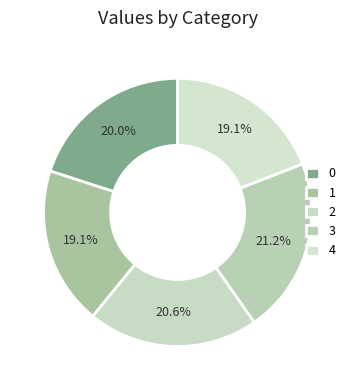

Does any single category account for the majority?

No